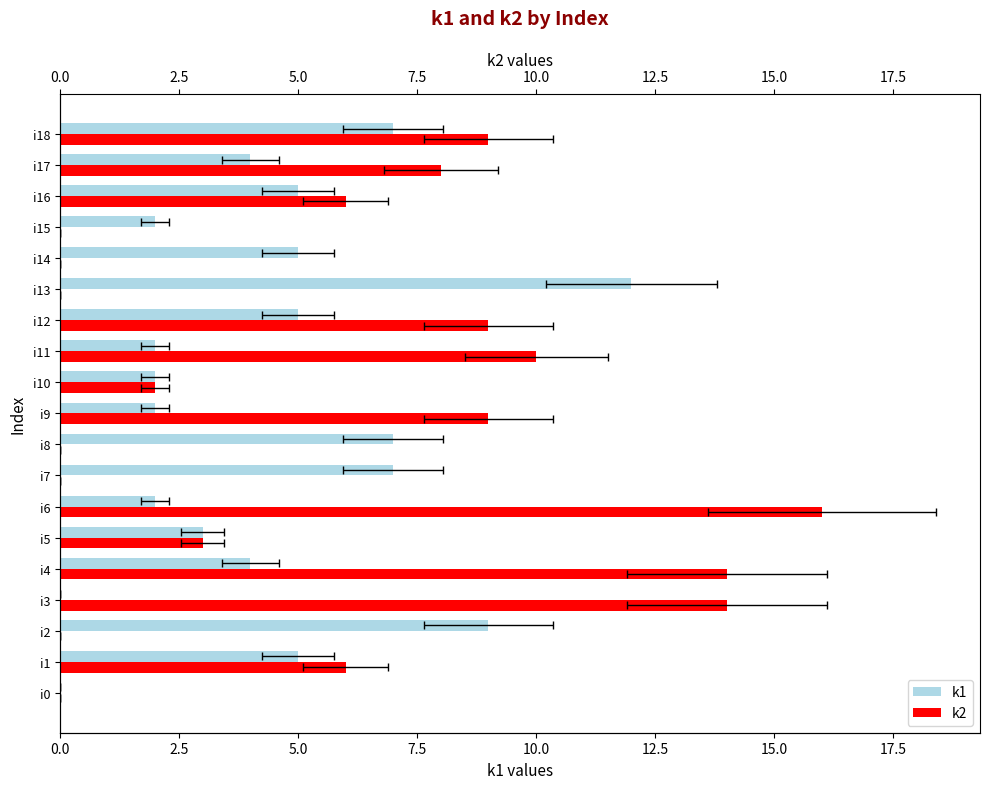

At how many categories does at least one series exceed 0?

18